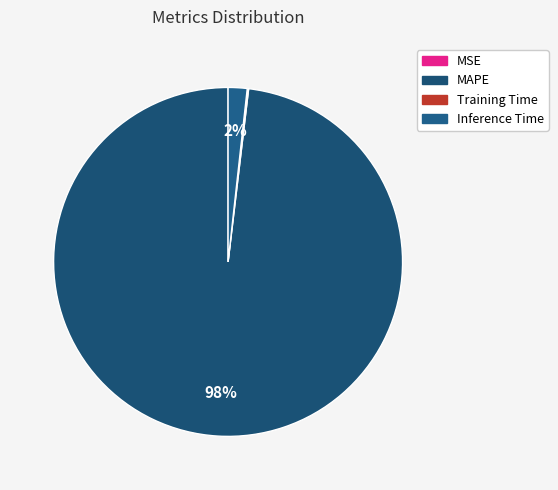

True or false: Training Time accounts for 14% of the total.

False